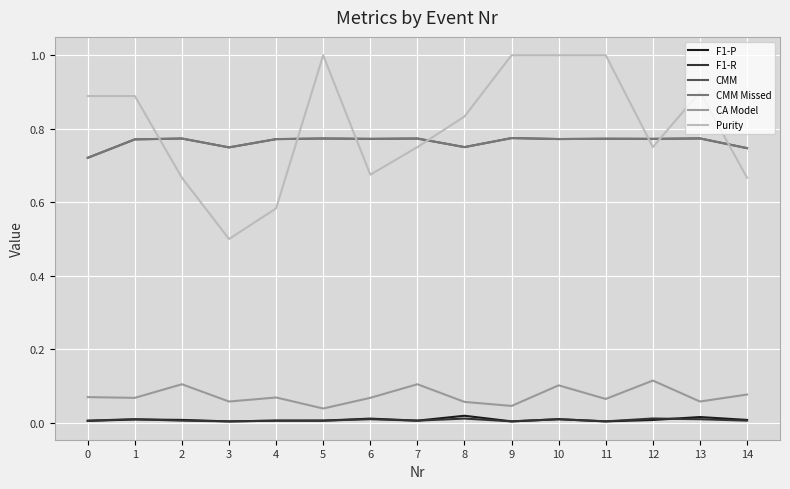

Does the chart display data point markers on the line(s)?

No